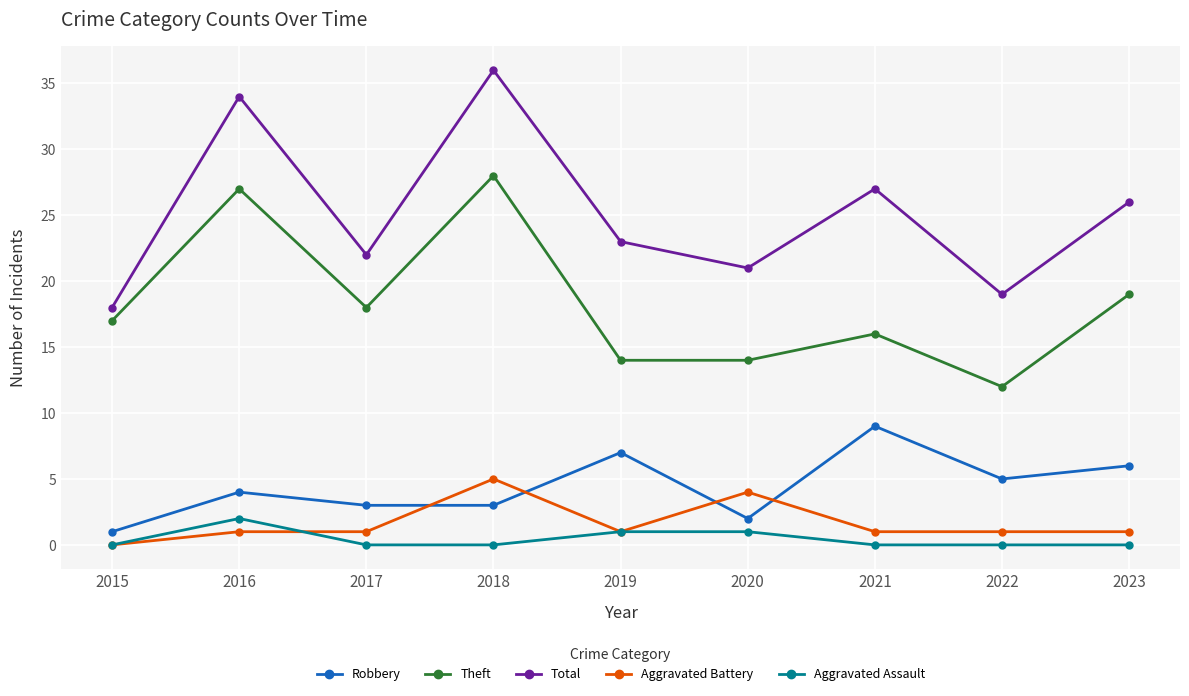

What is the difference between the Robbery values at 2017 and 2019?

4